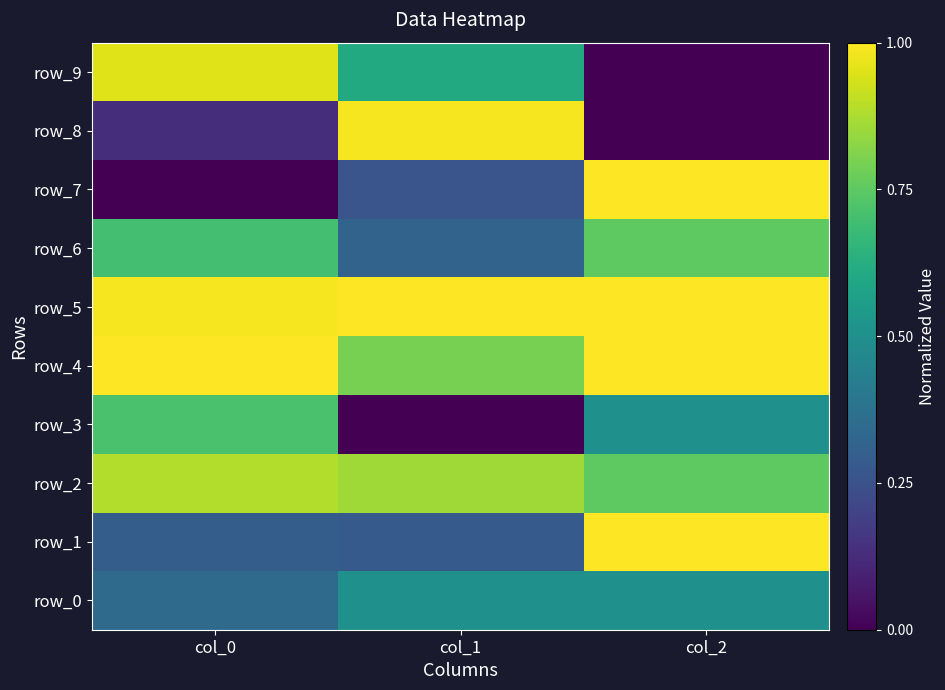

The value of row_4 at col_1 is 1.3. True or false?

False